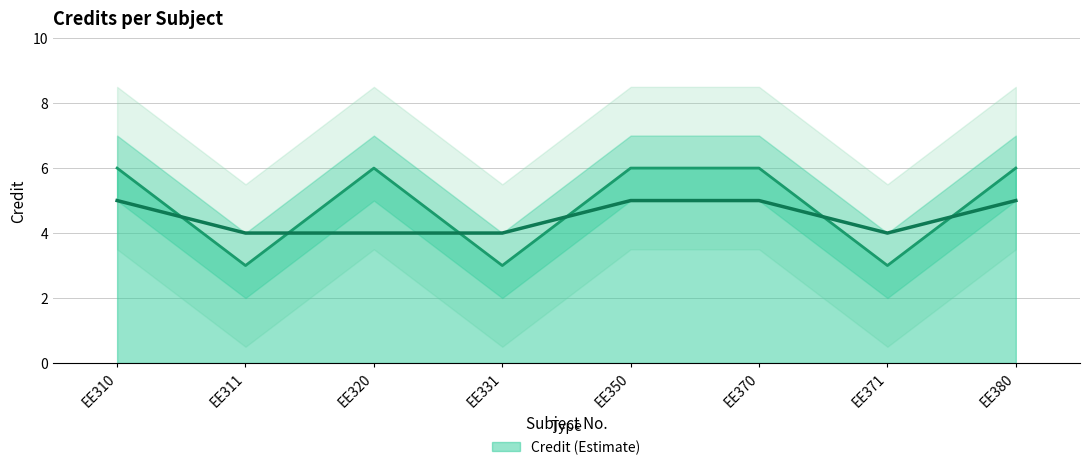

Which category has the lowest value across all series?

EE311